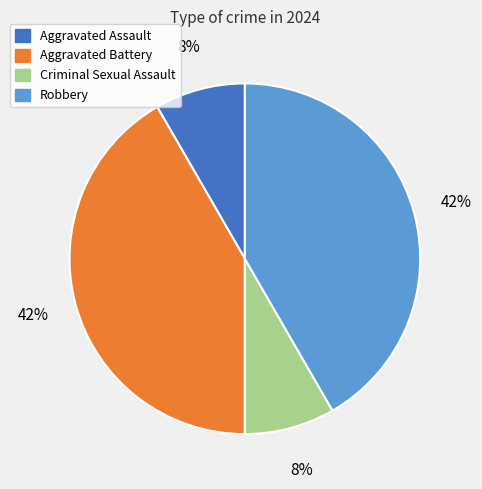

How many segments does this pie chart have?

4